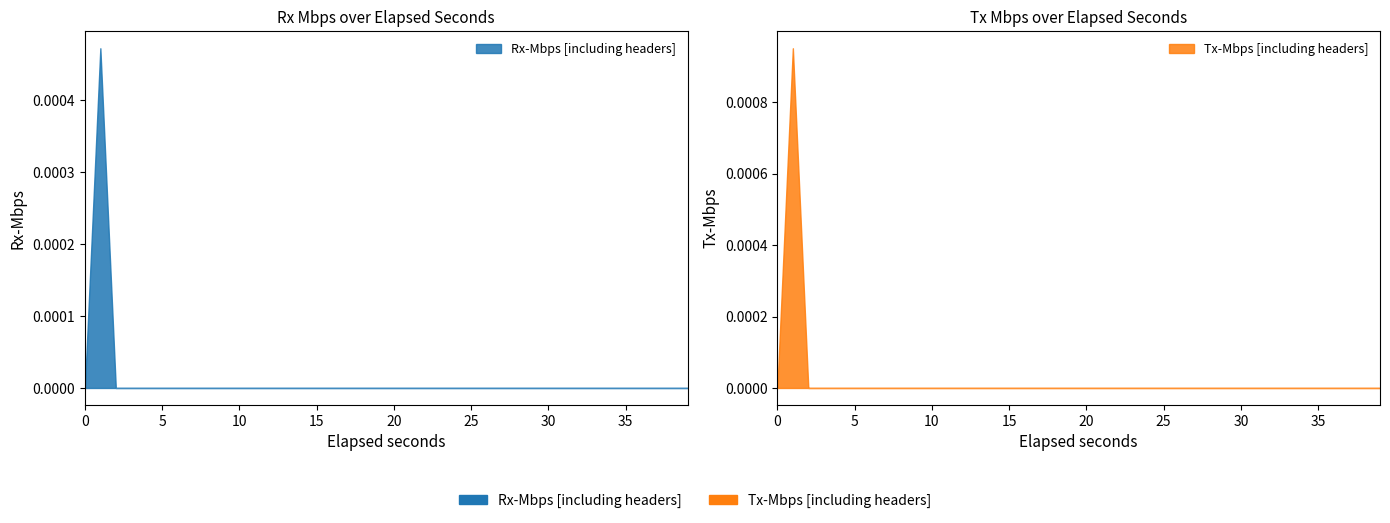

How many lines are shown in the chart?

2